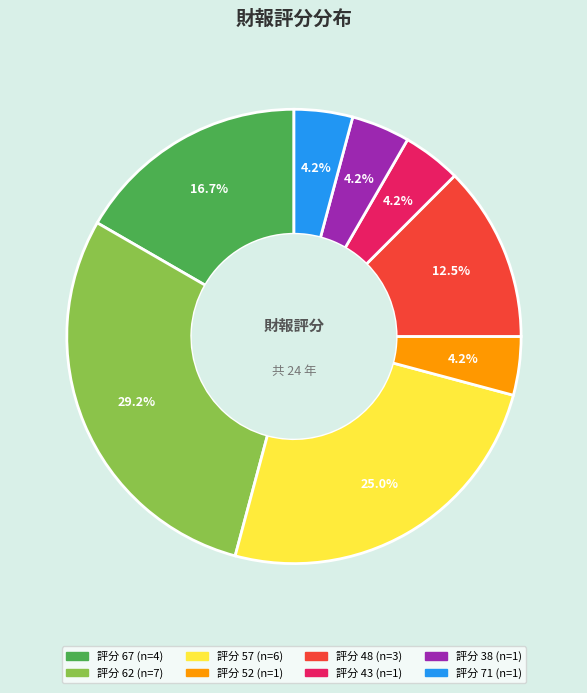

Is there a majority slice in this chart?

No